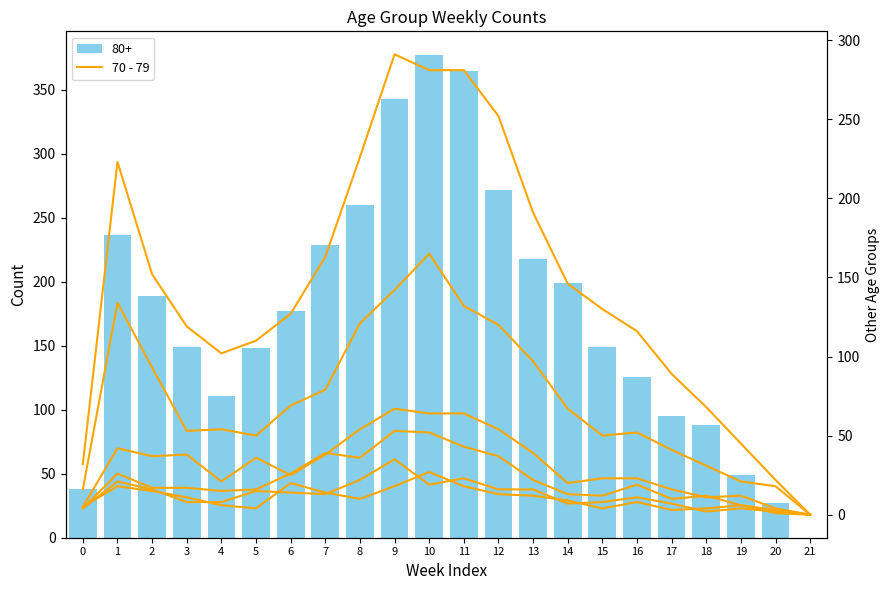

The 70 - 79 series shows 318 at 1. True or false?

False